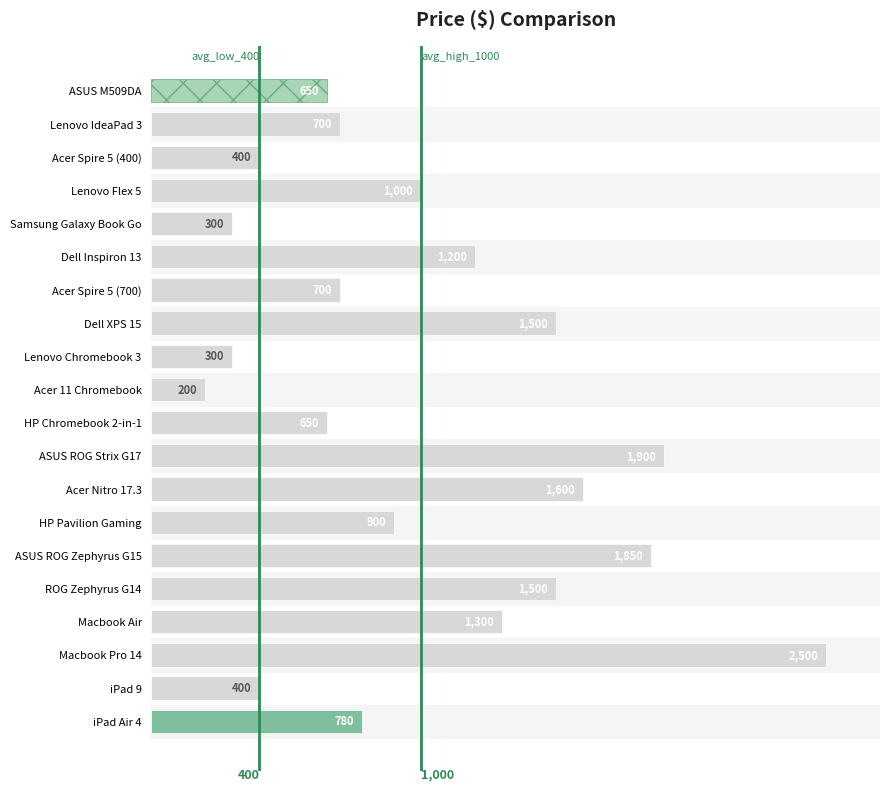

At which label is the value closest to 1350?

Macbook Air